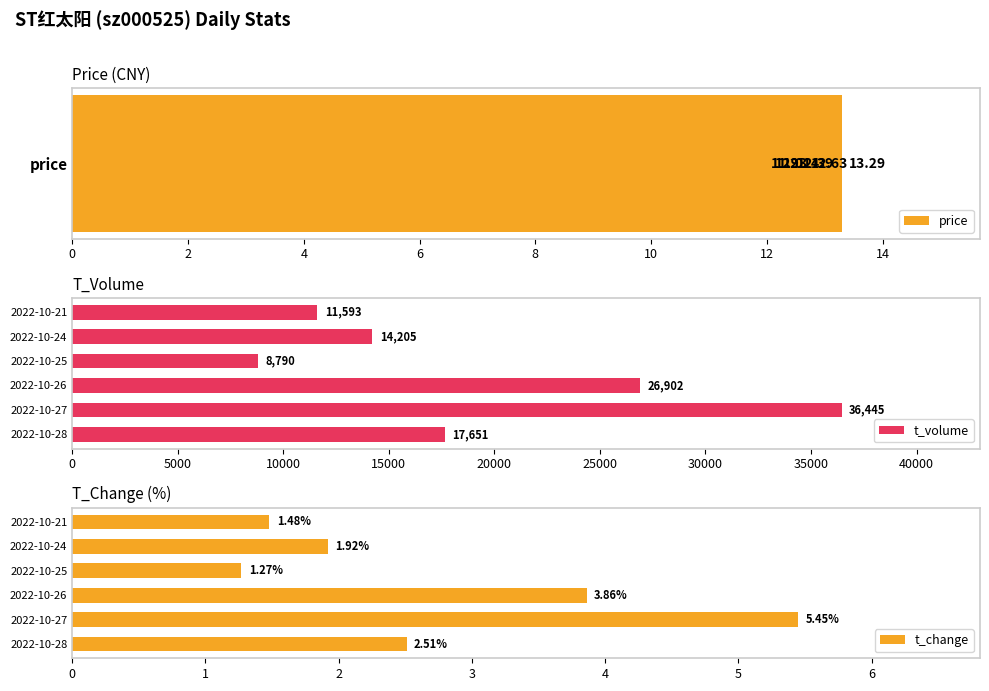

What is the sum of all t_volume values?

115586